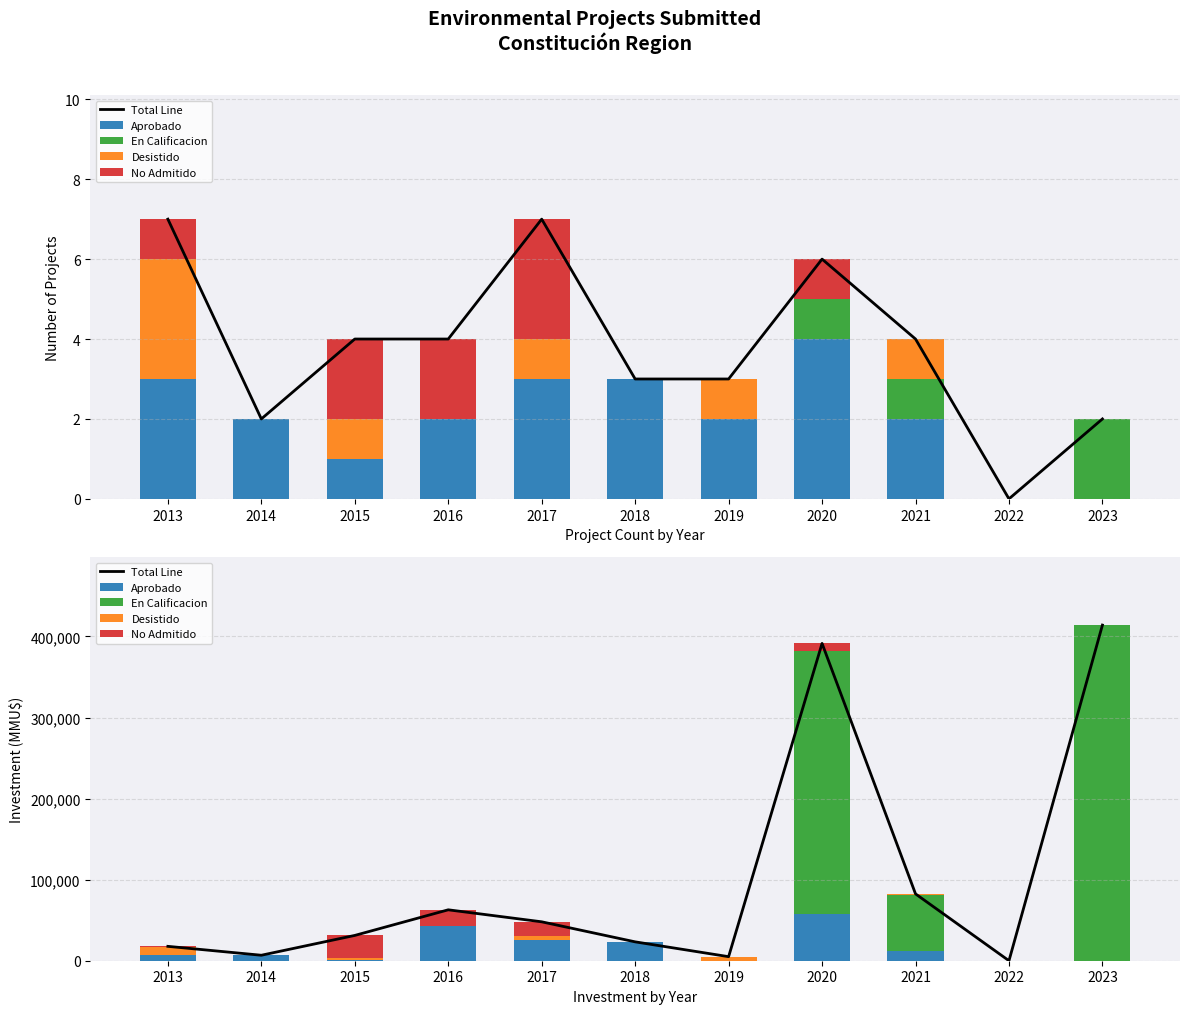

What is the sum of the No Admitido values at 2017 and 2013?

17967